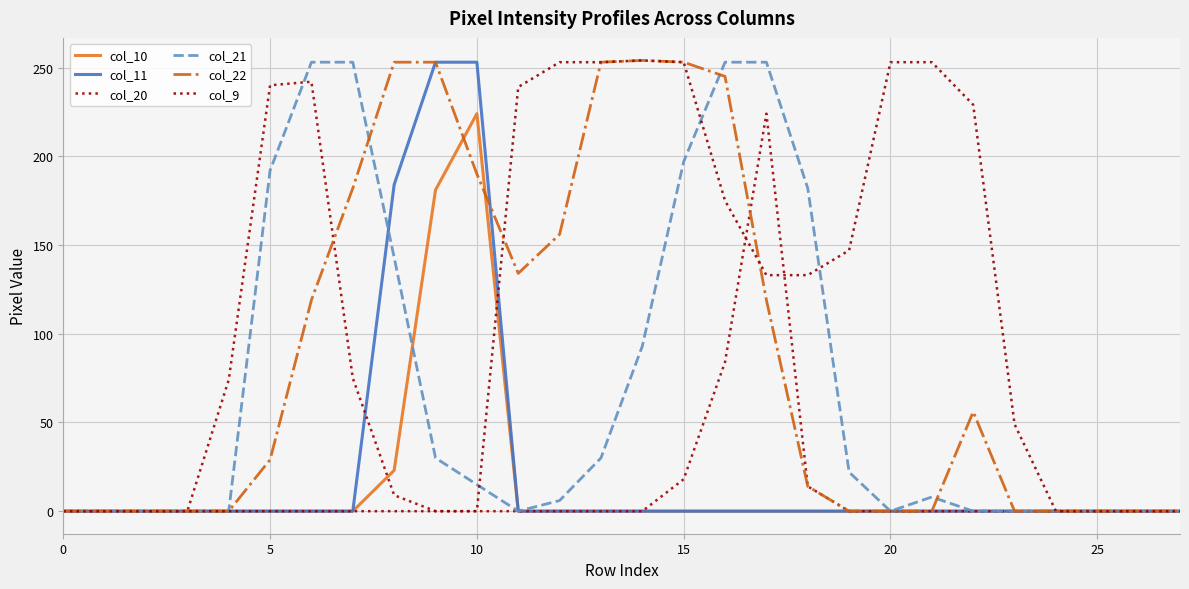

What is the highest value of the col_9 series?

254